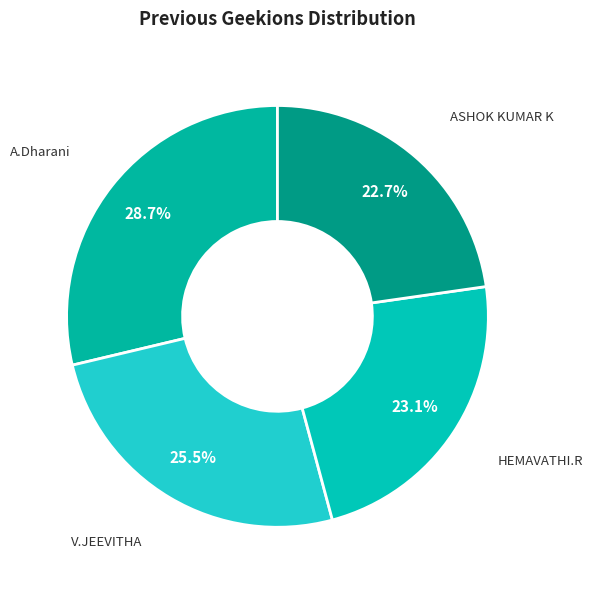

How many slices are in this pie chart?

4